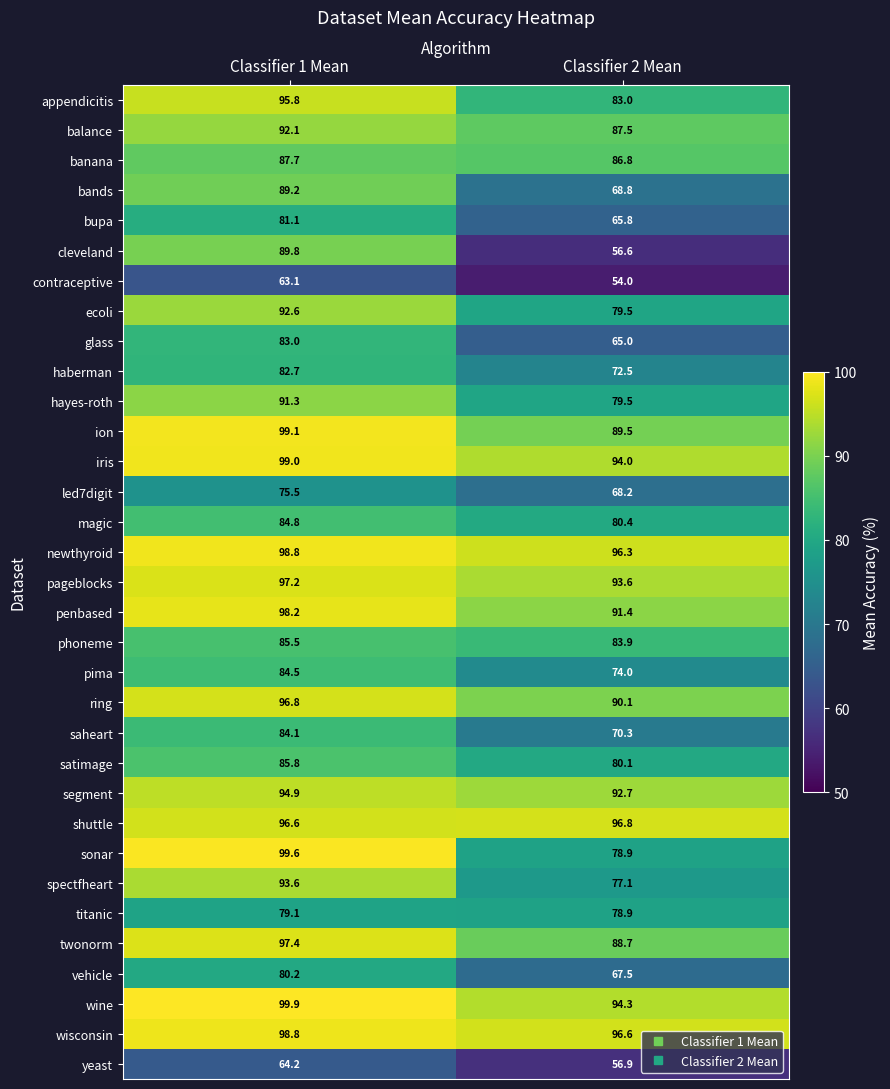

Which series changed the most between Classifier 1 Mean and Classifier 2 Mean?

cleveland